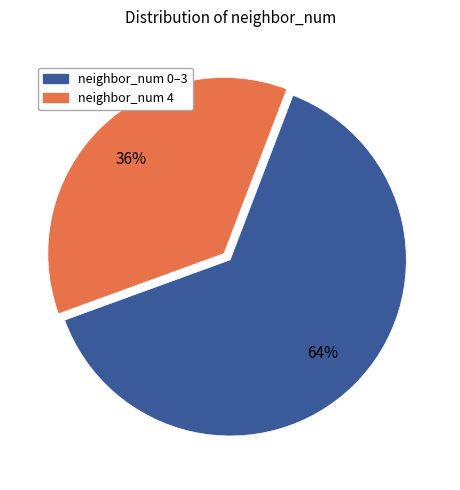

Is there a majority slice in this chart?

Yes